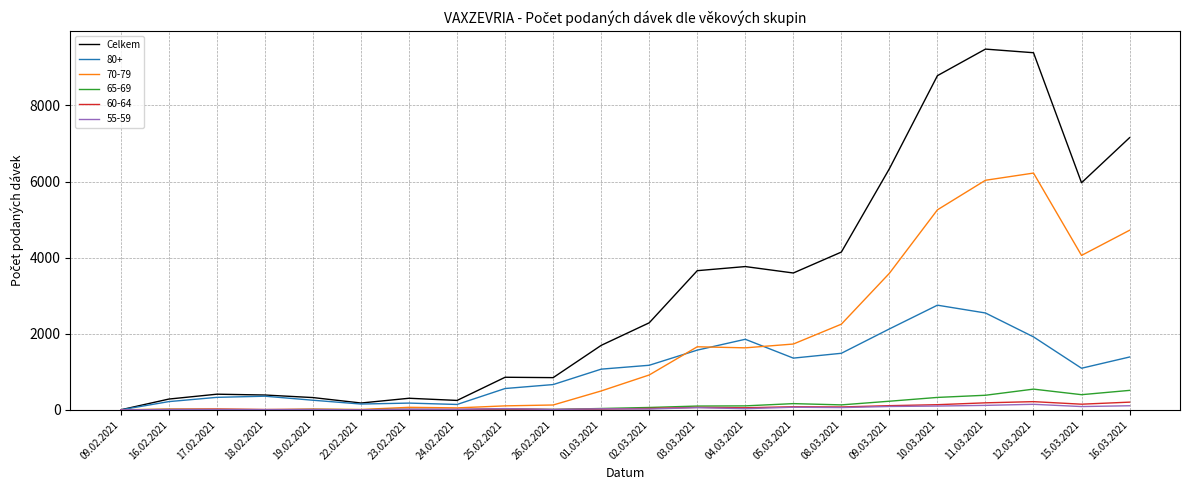

What is the greatest value displayed?

9480